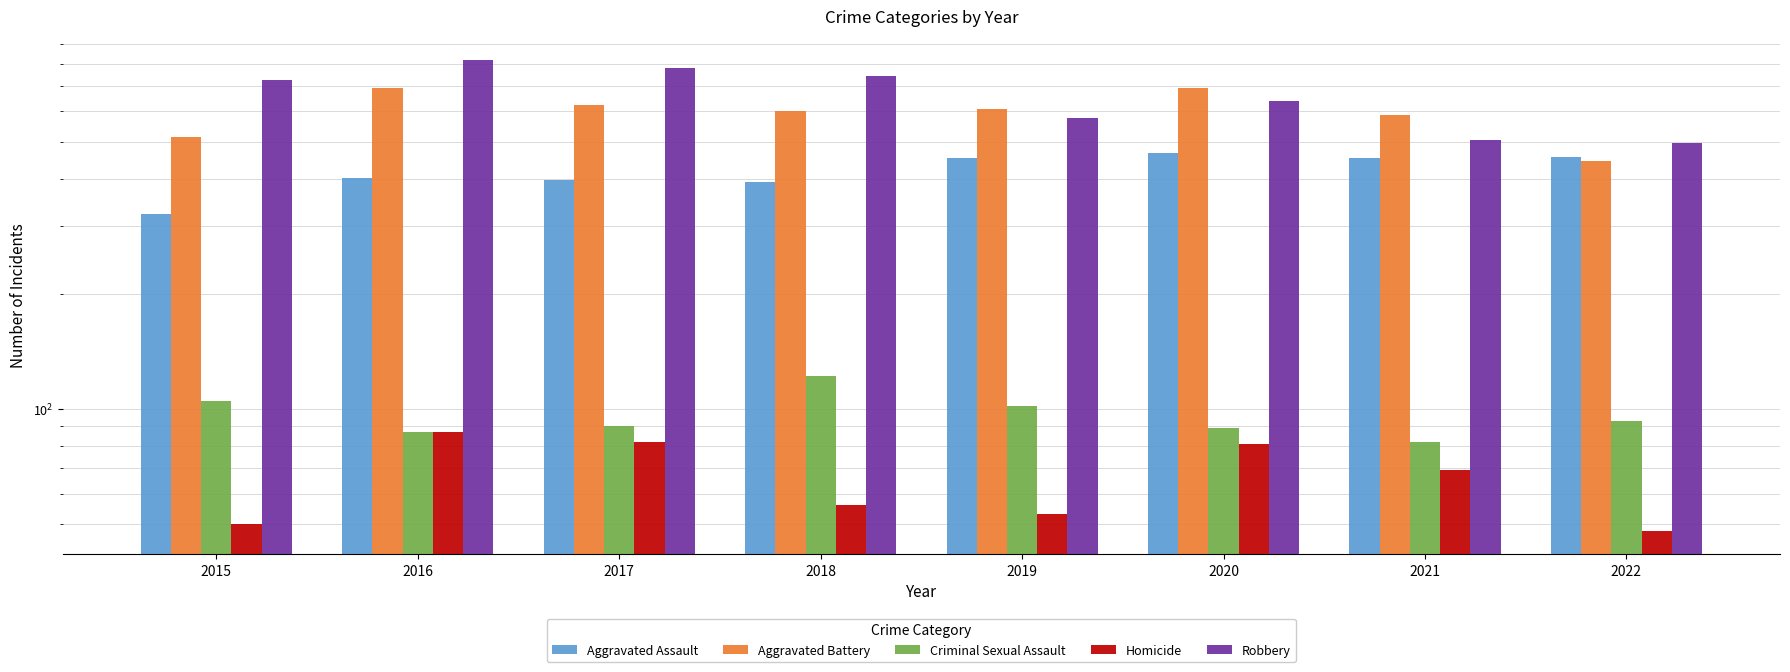

At which label does Criminal Sexual Assault first exceed 93?

2015